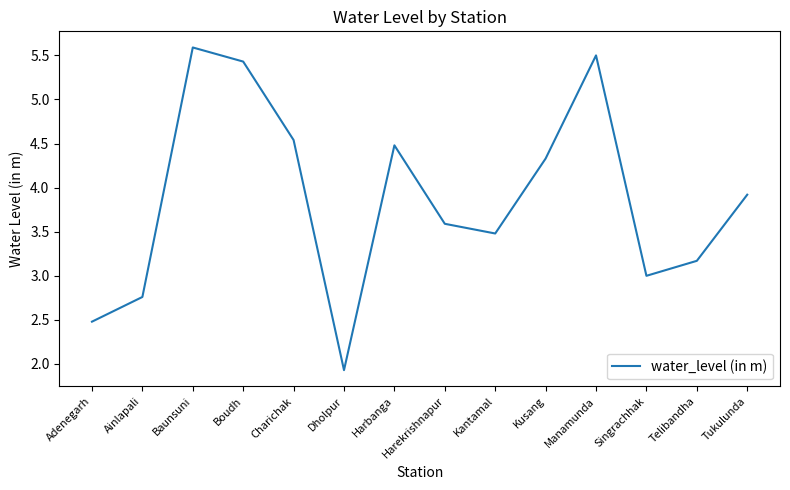

What is the smallest value displayed?

1.9